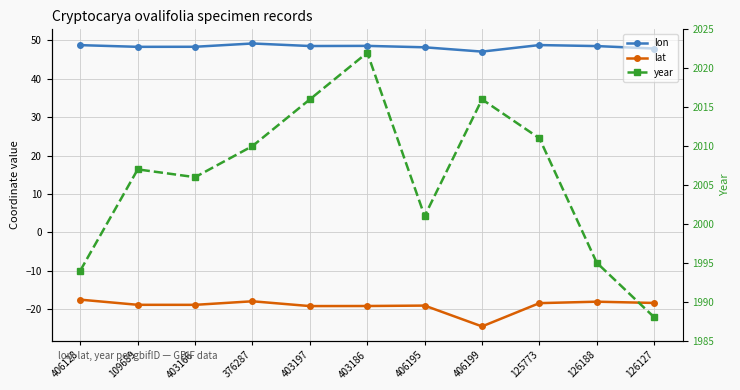

What are all the series names shown in the legend?

lon, lat, year